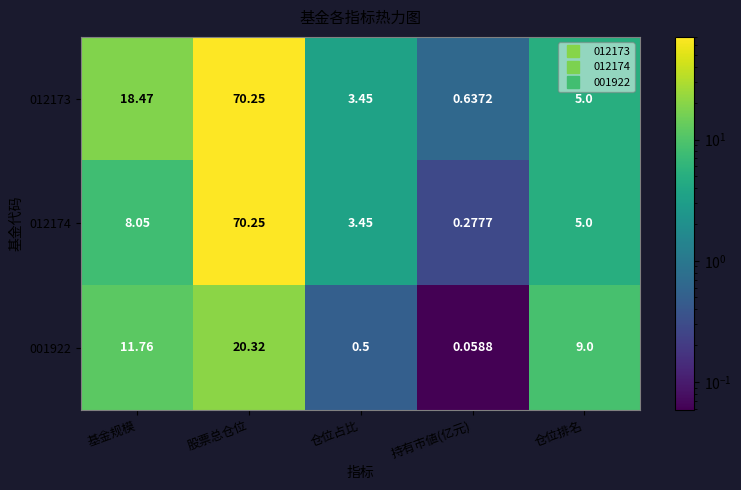

At which label does 012174 reach its minimum?

持有市値(亿元)